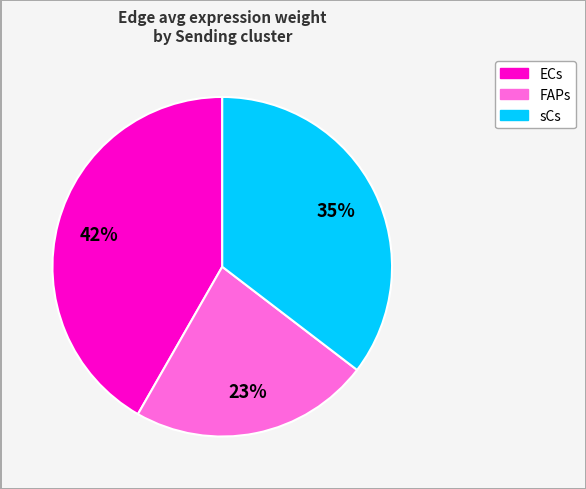

Does any single category account for the majority?

No